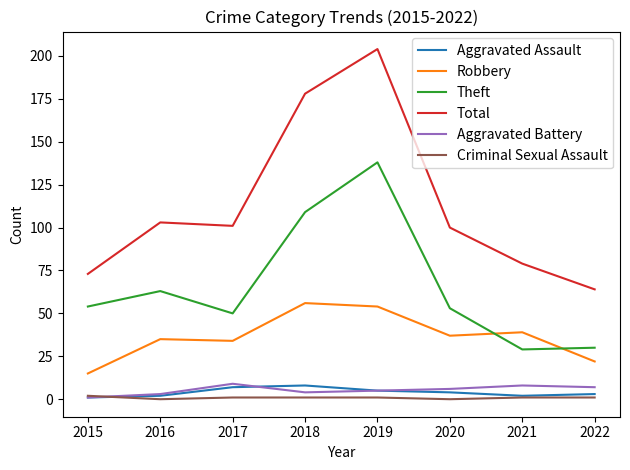

Is the value of Theft at 2019 greater than the value of Aggravated Battery at 2015?

Yes